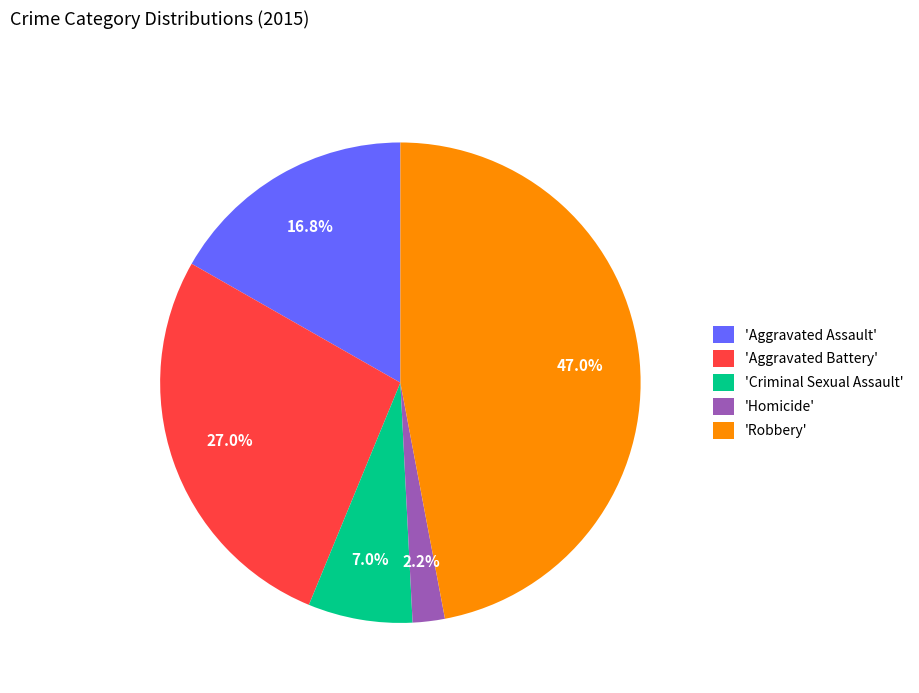

How many slices are in this pie chart?

5